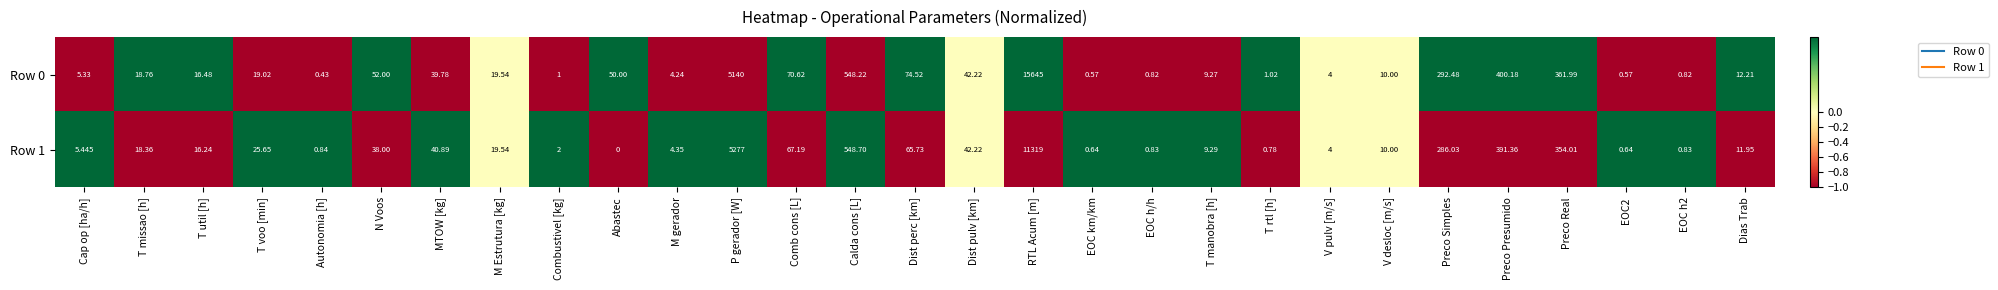

At which category is the sum across all series the highest?

RTL Acum [m]